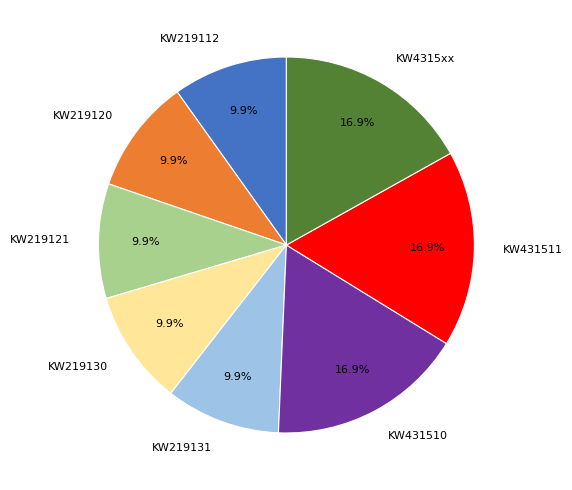

Combined, do KW219120 and KW219112 account for over 50%?

No